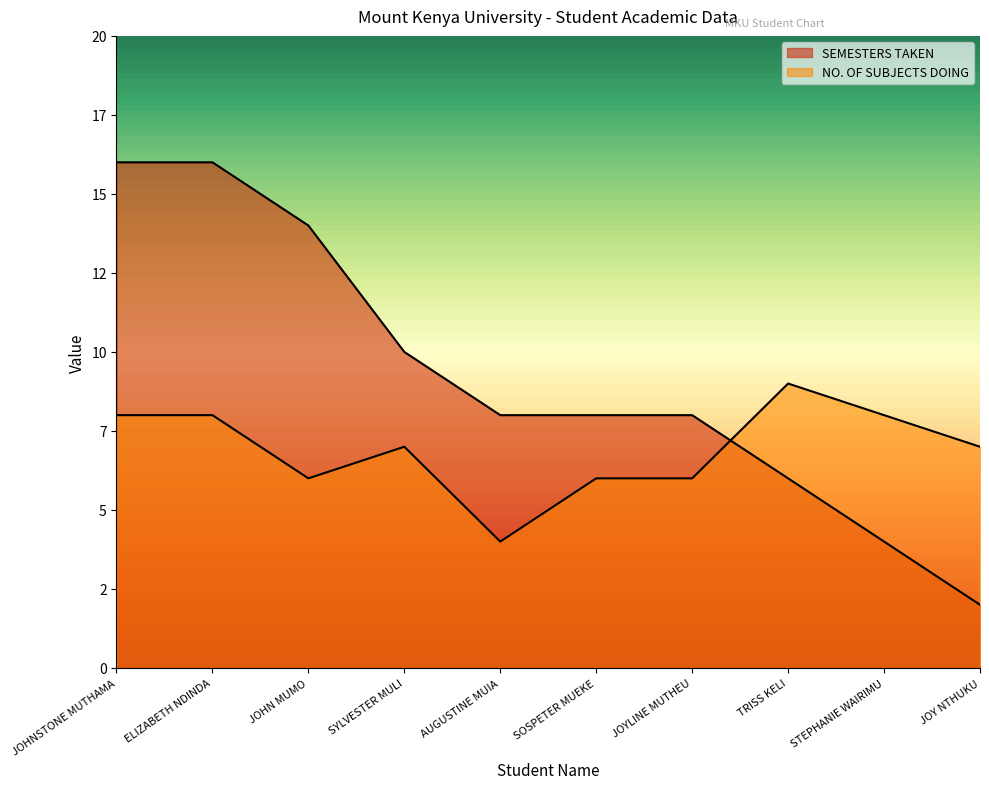

At which category is the sum across all series the highest?

JOHNSTONE MUTHAMA